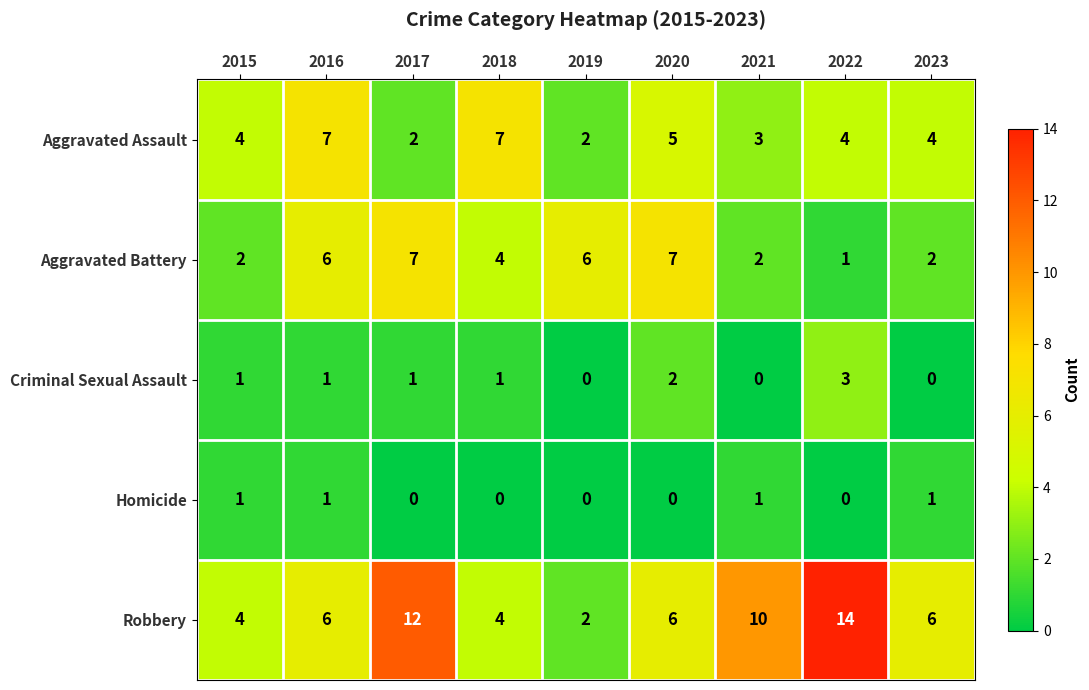

How many Aggravated Battery values are between 2 and 6?

6